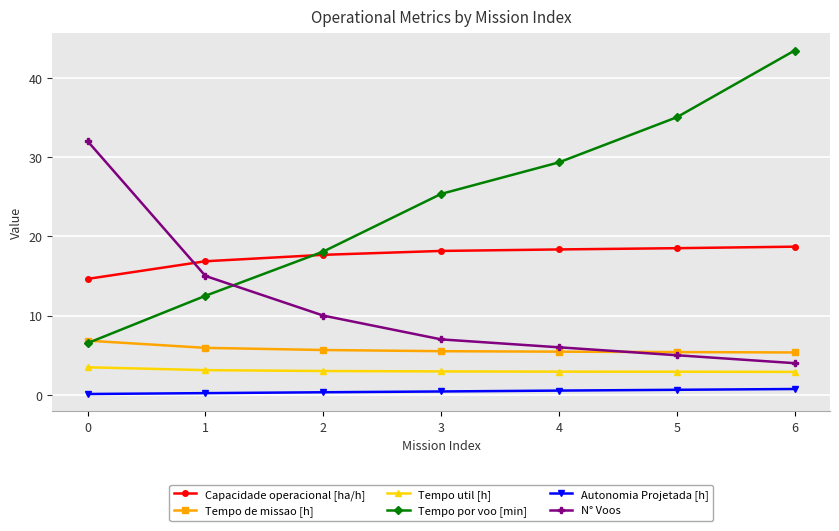

True or false: N° Voos and Tempo util [h] intersect in this chart.

False